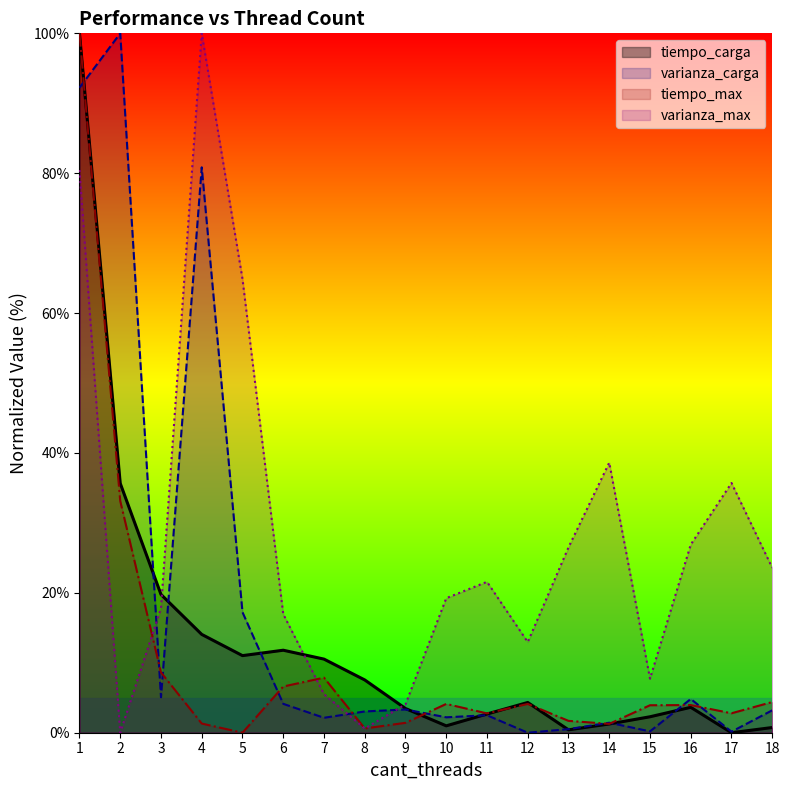

What is the average value of the varianza_carga series?

17.9